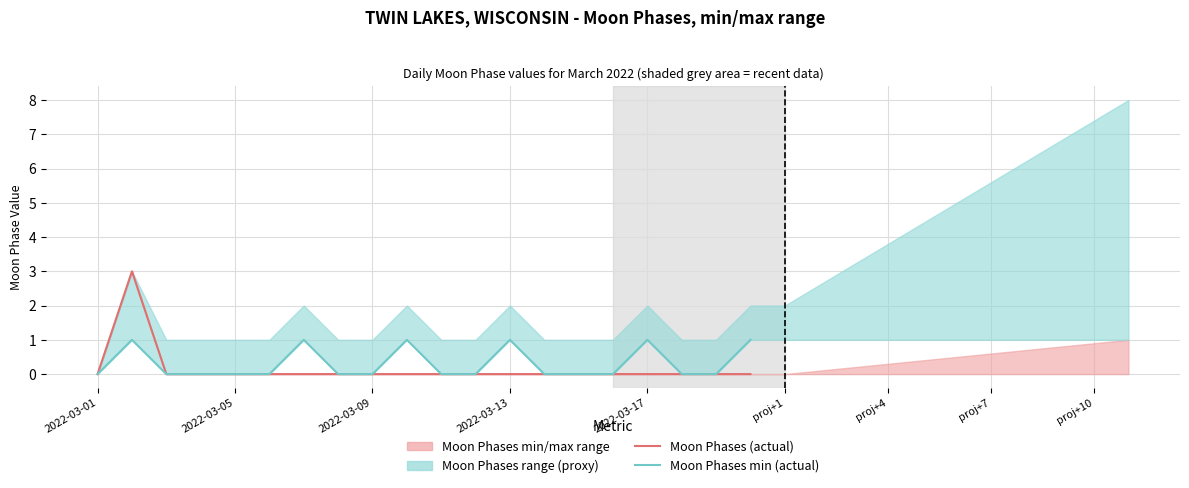

Which category has the lowest value across all series?

2022-03-01